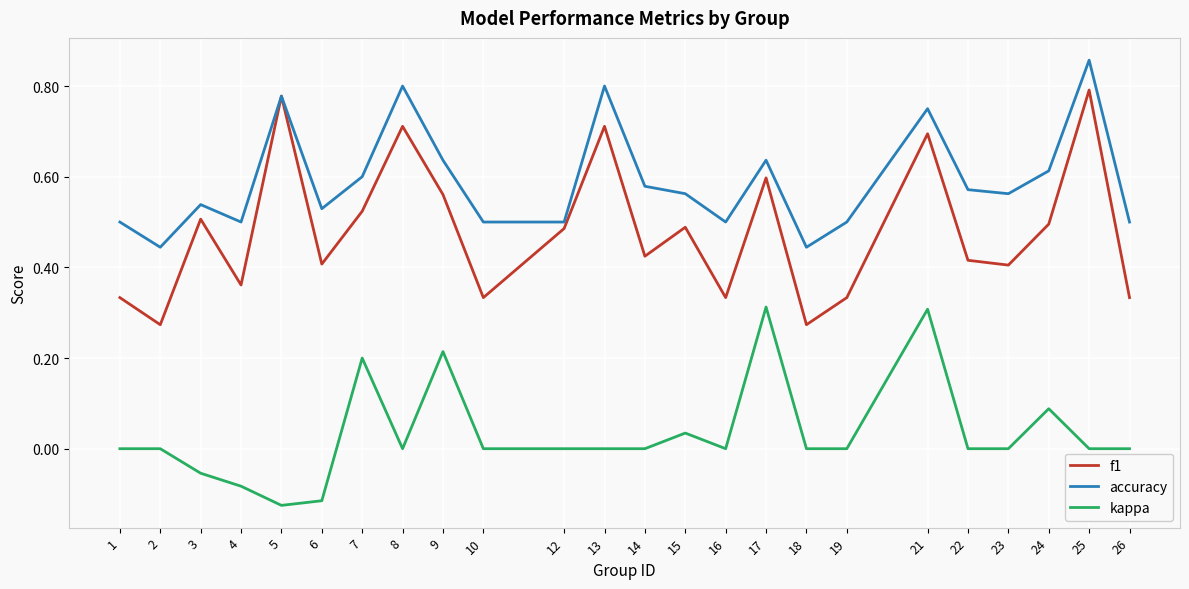

The value of accuracy at 9 is 0.9. True or false?

False